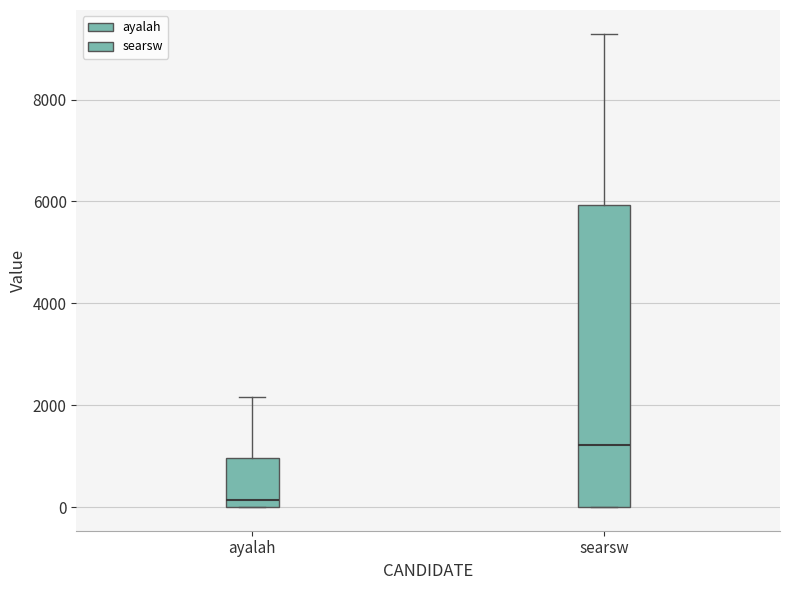

Reading left to right, read every box against the y-axis: the position of its median line, the range the box covers, and the ends of its whiskers. The values are not printed on the chart, so give them approximately, as read against the axis.

ayalah: median 200, box 0 to 1000, whiskers 0 to 2200
searsw: median 1200, box 0 to 6000, whiskers 0 to 9200